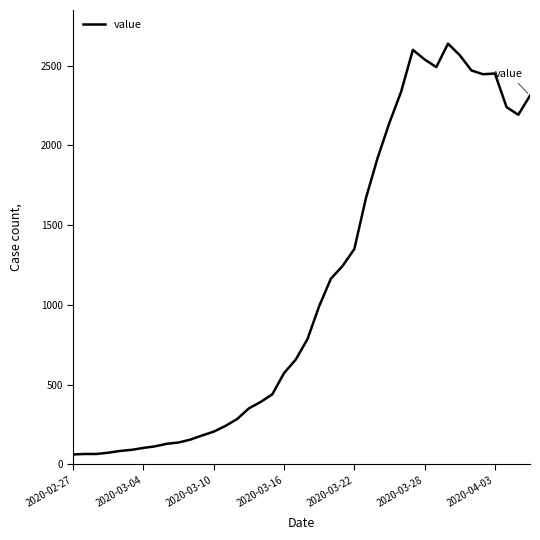

What is the maximum value shown in the chart?

2638